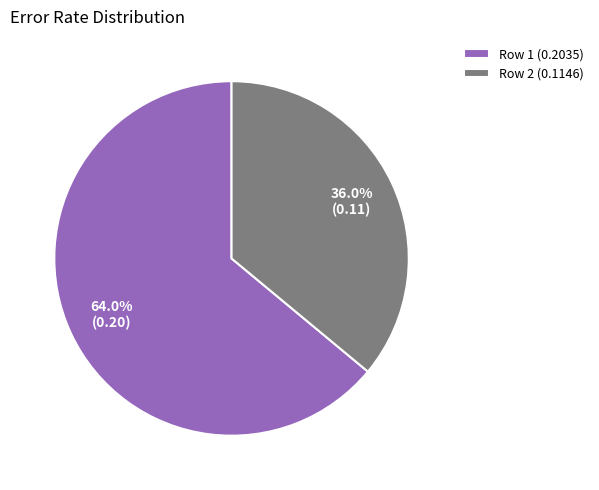

Rank the categories by value from lowest to highest.

Row 2, Row 1